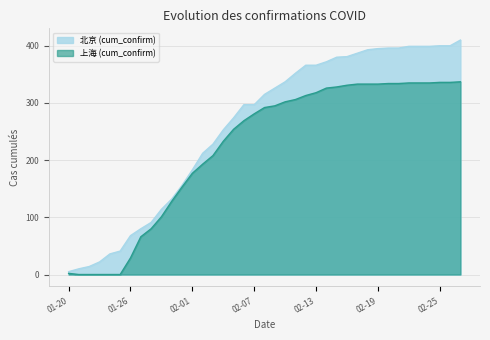

Rank the series by their average value, from lowest to highest.

上海 (cum_confirm), 北京 (cum_confirm)